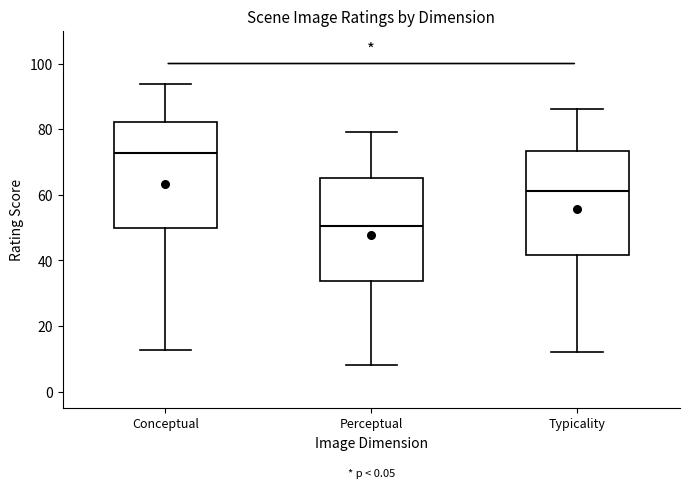

Which box has the lowest median line?

Perceptual